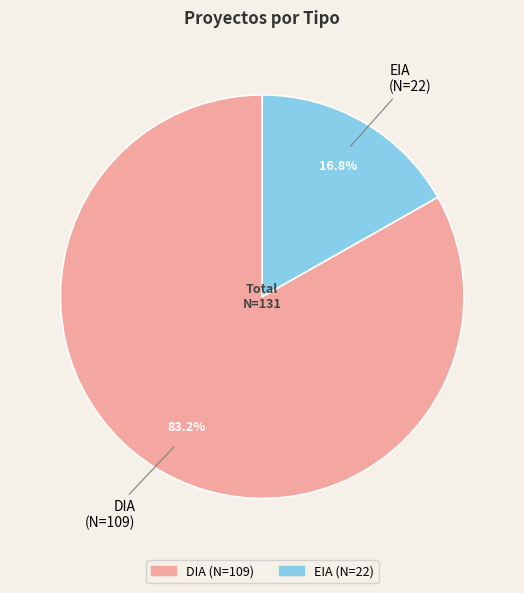

Is there a majority slice in this chart?

Yes